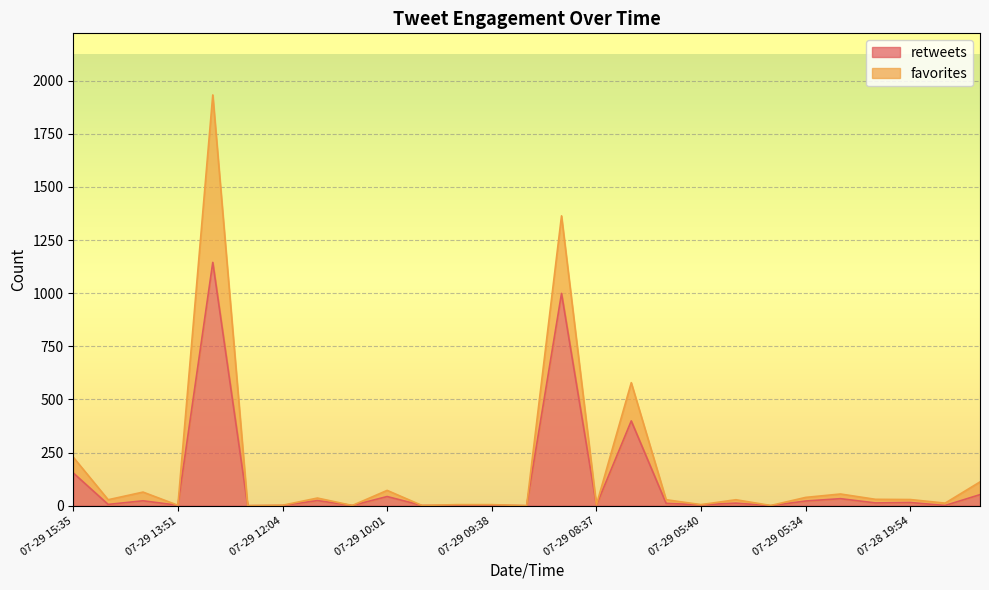

True or false: favorites and retweets cross at least once.

False